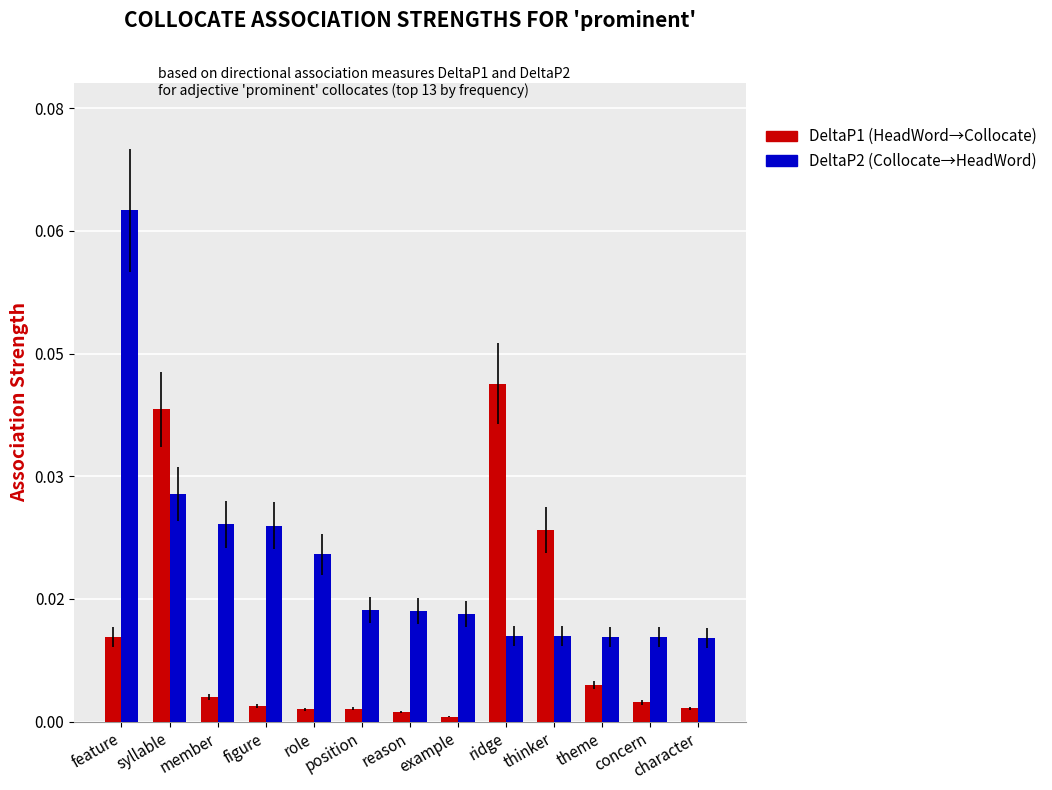

List the labels in order of DeltaP2 (Collocate→HeadWord) value, largest first.

feature, syllable, member, figure, role, position, reason, example, ridge, thinker, theme, concern, character